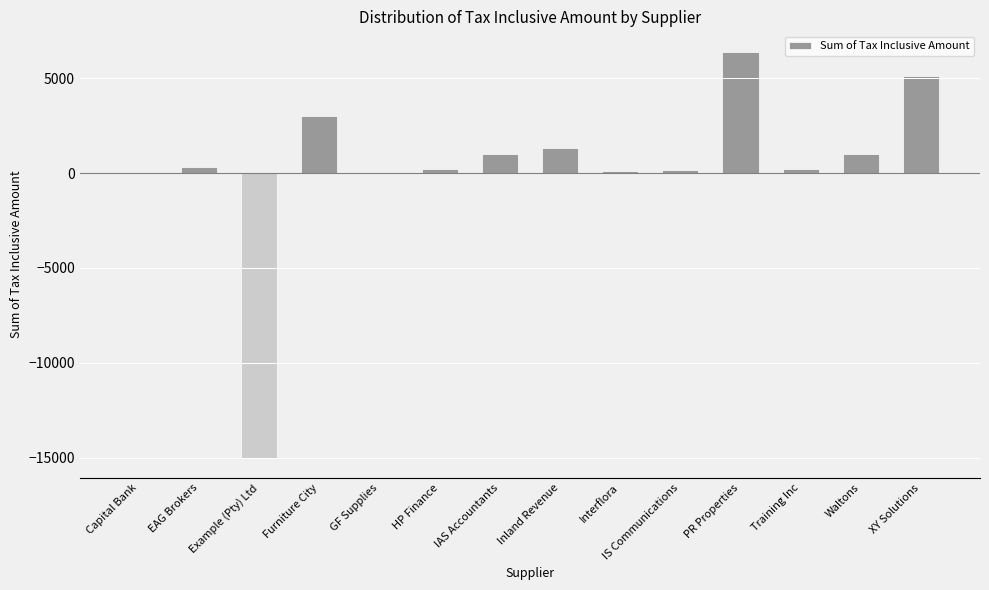

Which has a higher value, HP Finance or PR Properties?

PR Properties